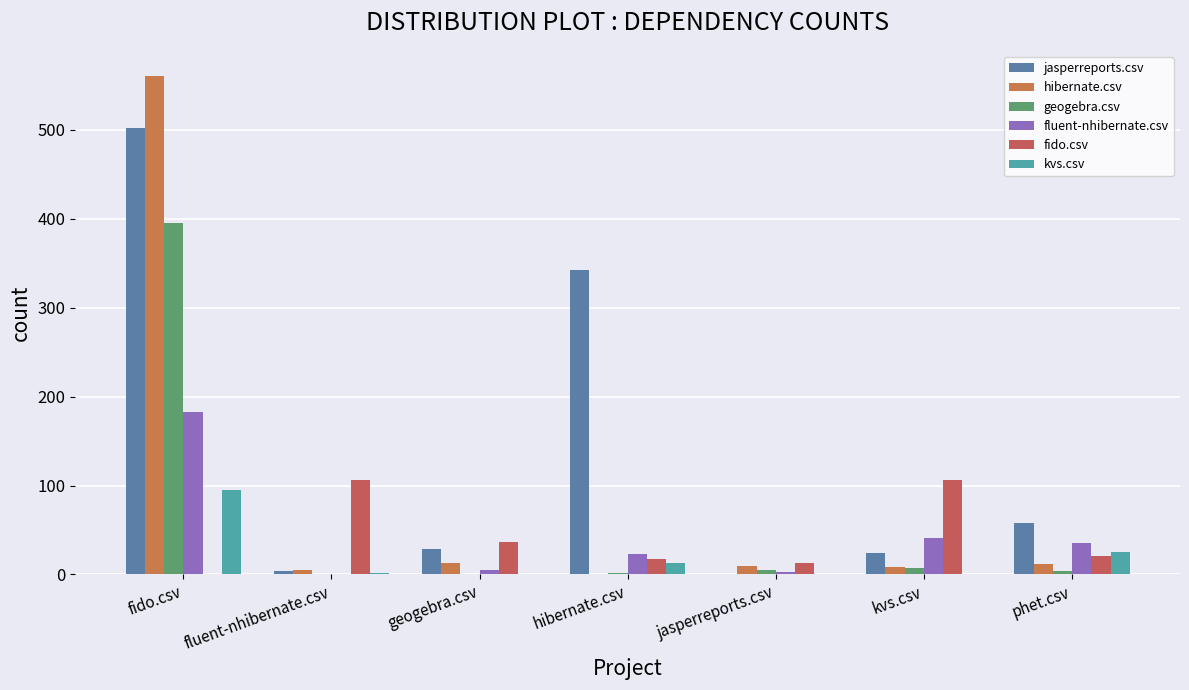

Rank the series at hibernate.csv from highest to lowest value.

jasperreports.csv, fluent-nhibernate.csv, fido.csv, kvs.csv, geogebra.csv, hibernate.csv